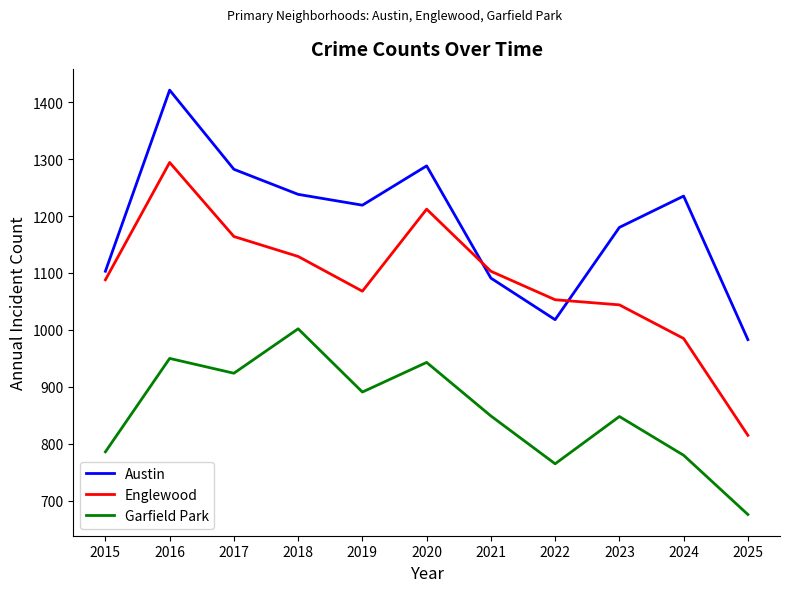

What is the smallest value displayed?

676